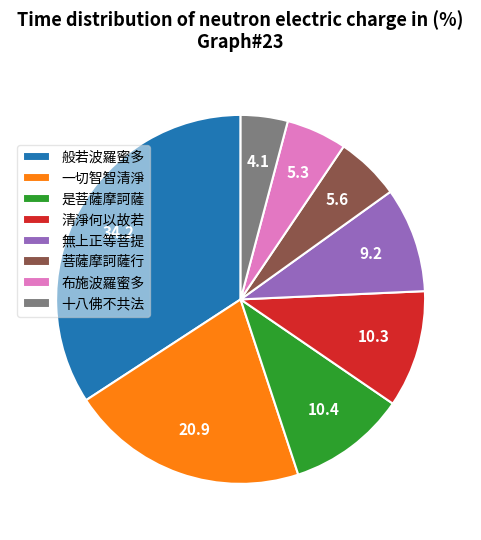

Which category has the smallest portion of the pie?

十八佛不共法